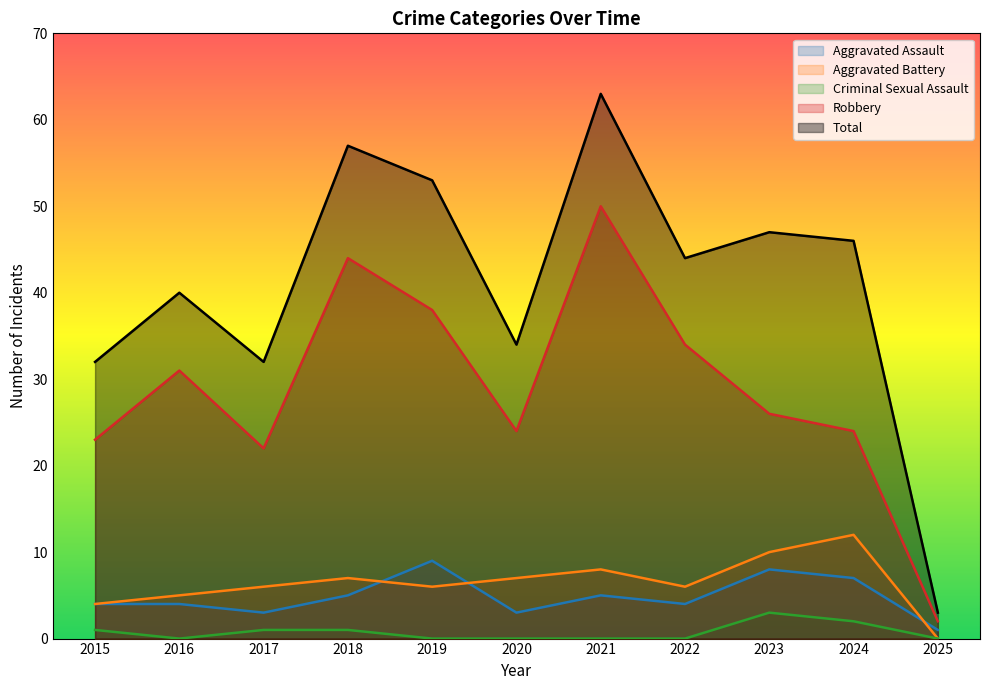

Between 2017 and 2019, which series saw the biggest shift?

Total